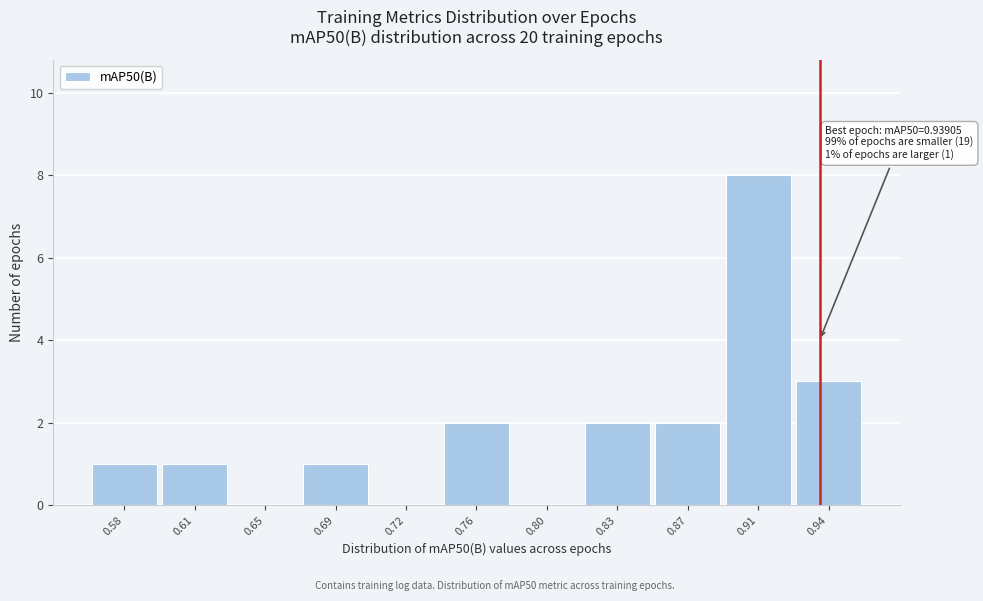

Reading left to right, extract all data points from this chart.

0.58=1	0.61=1	0.65=0	0.69=1	0.72=0	0.76=2	0.80=0	0.83=2	0.87=2	0.91=8	0.94=3